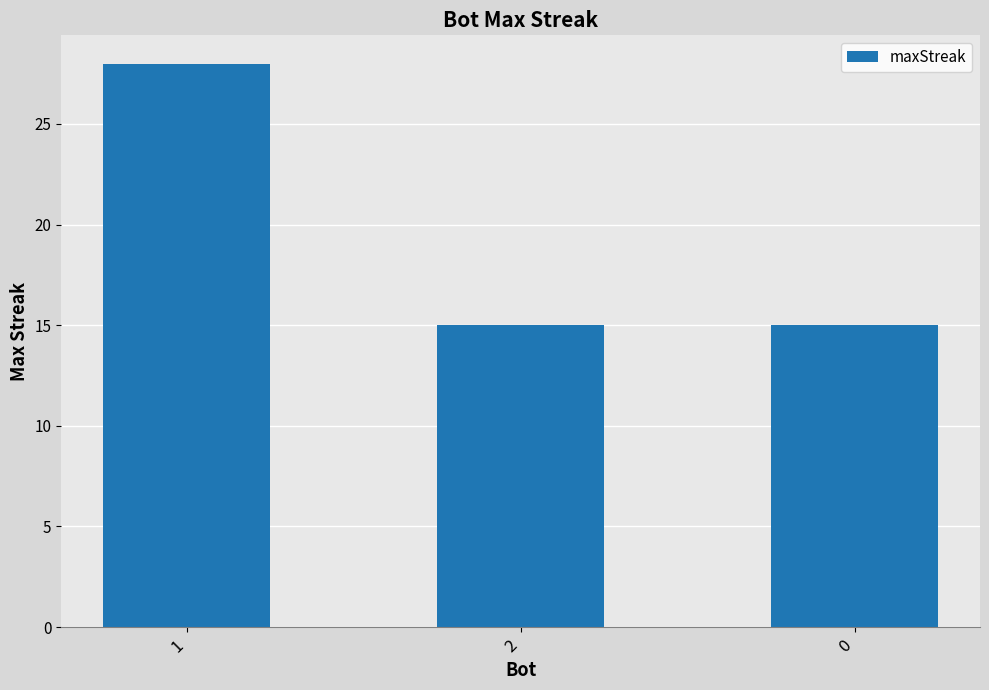

What is the label of the 2nd bar from the left?

2